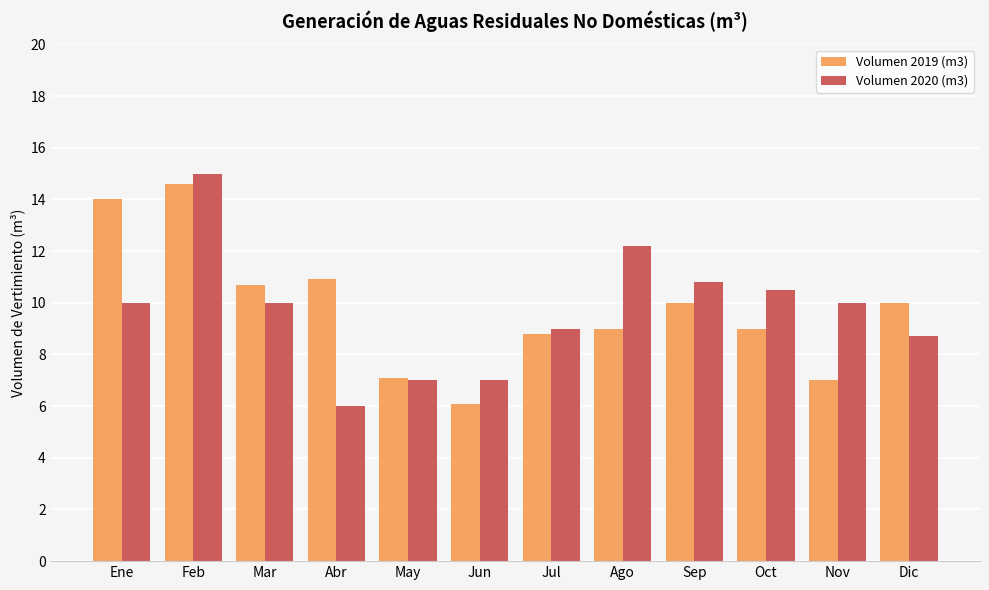

What is the sum of all Volumen 2019 (m3) values?

117.2